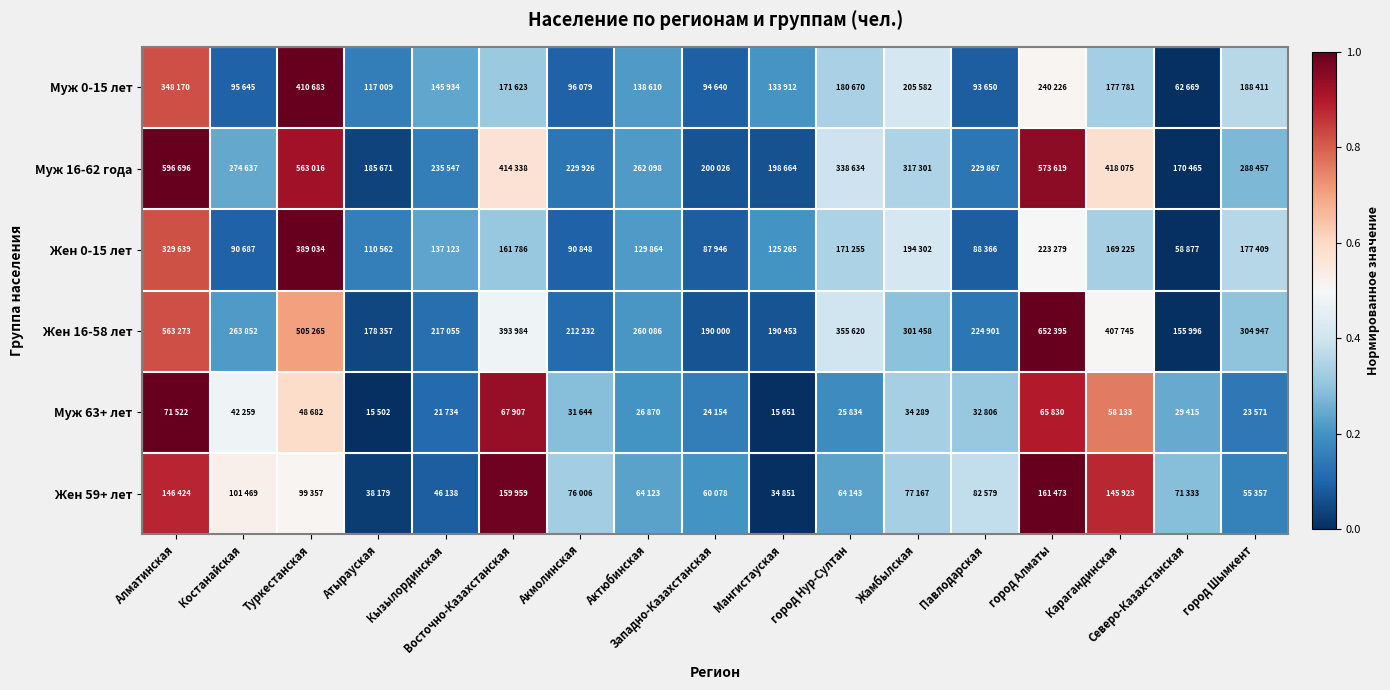

Reading left to right, list all the values displayed in this chart.

Муж 0-15 лет: Алматинская=0.8	Костанайская=0.1	Туркестанская=1.0	Атырауская=0.2	Кызылординская=0.2	Восточно-Казахстанская=0.3	Акмолинская=0.1	Актюбинская=0.2	Западно-Казахстанская=0.1	Мангистауская=0.2	город Нур-Султан=0.3	Жамбылская=0.4	Павлодарская=0.1	город Алматы=0.5	Карагандинская=0.3	Северо-Казахстанская=0.0	город Шымкент=0.4
Муж 16-62 года: Алматинская=1.0	Костанайская=0.2	Туркестанская=0.9	Атырауская=0.0	Кызылординская=0.2	Восточно-Казахстанская=0.6	Акмолинская=0.1	Актюбинская=0.2	Западно-Казахстанская=0.1	Мангистауская=0.1	город Нур-Султан=0.4	Жамбылская=0.3	Павлодарская=0.1	город Алматы=0.9	Карагандинская=0.6	Северо-Казахстанская=0.0	город Шымкент=0.3
Жен 0-15 лет: Алматинская=0.8	Костанайская=0.1	Туркестанская=1.0	Атырауская=0.2	Кызылординская=0.2	Восточно-Казахстанская=0.3	Акмолинская=0.1	Актюбинская=0.2	Западно-Казахстанская=0.1	Мангистауская=0.2	город Нур-Султан=0.3	Жамбылская=0.4	Павлодарская=0.1	город Алматы=0.5	Карагандинская=0.3	Северо-Казахстанская=0.0	город Шымкент=0.4
Жен 16-58 лет: Алматинская=0.8	Костанайская=0.2	Туркестанская=0.7	Атырауская=0.0	Кызылординская=0.1	Восточно-Казахстанская=0.5	Акмолинская=0.1	Актюбинская=0.2	Западно-Казахстанская=0.1	Мангистауская=0.1	город Нур-Султан=0.4	Жамбылская=0.3	Павлодарская=0.1	город Алматы=1.0	Карагандинская=0.5	Северо-Казахстанская=0.0	город Шымкент=0.3
Муж 63+ лет: Алматинская=1.0	Костанайская=0.5	Туркестанская=0.6	Атырауская=0.0	Кызылординская=0.1	Восточно-Казахстанская=0.9	Акмолинская=0.3	Актюбинская=0.2	Западно-Казахстанская=0.2	Мангистауская=0.0	город Нур-Султан=0.2	Жамбылская=0.3	Павлодарская=0.3	город Алматы=0.9	Карагандинская=0.8	Северо-Казахстанская=0.2	город Шымкент=0.1
Жен 59+ лет: Алматинская=0.9	Костанайская=0.5	Туркестанская=0.5	Атырауская=0.0	Кызылординская=0.1	Восточно-Казахстанская=1.0	Акмолинская=0.3	Актюбинская=0.2	Западно-Казахстанская=0.2	Мангистауская=0.0	город Нур-Султан=0.2	Жамбылская=0.3	Павлодарская=0.4	город Алматы=1.0	Карагандинская=0.9	Северо-Казахстанская=0.3	город Шымкент=0.2